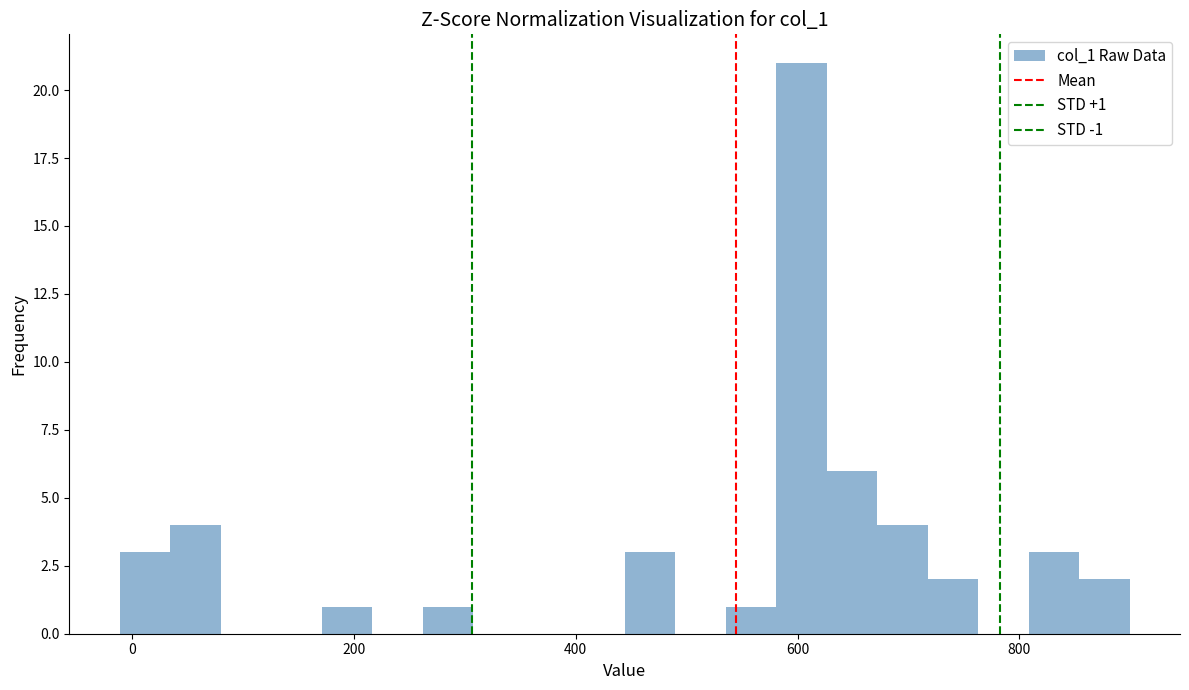

Around what value on the x-axis is the tallest bar? Give the approximate position of its centre, as read against the axis.

600